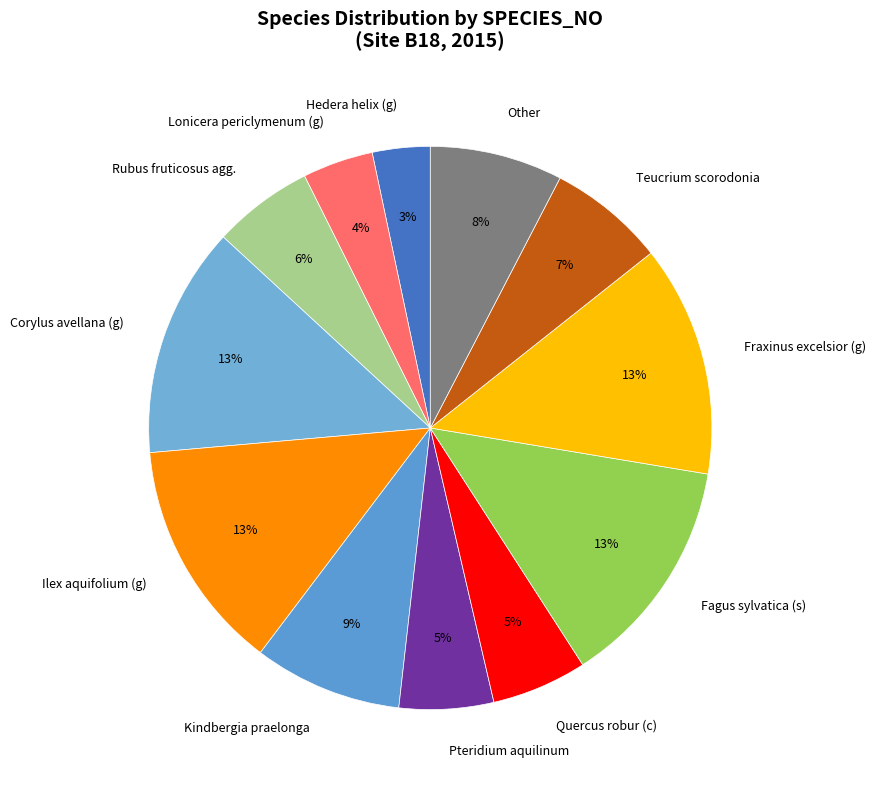

Combined, do Kindbergia praelonga and Hedera helix (g) account for over 50%?

No